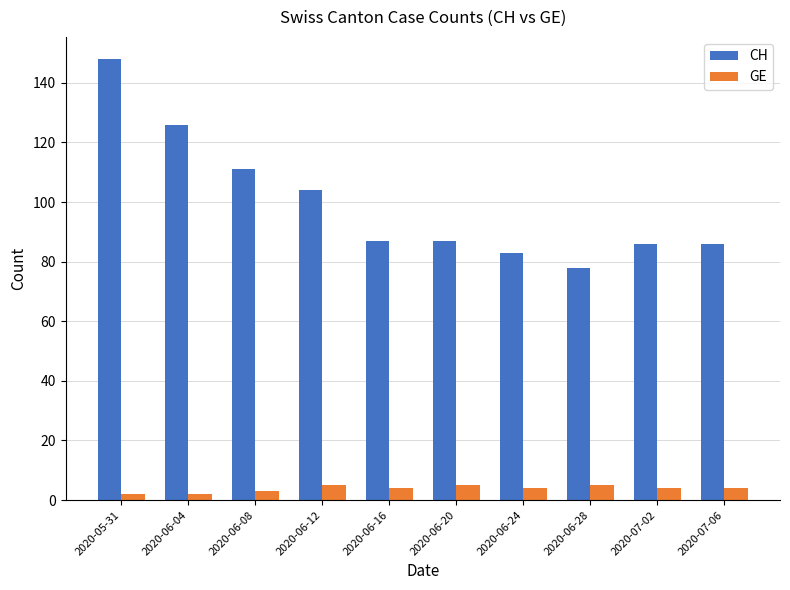

Is the value of CH at 2020-06-28 greater than the value of GE at 2020-06-20?

Yes